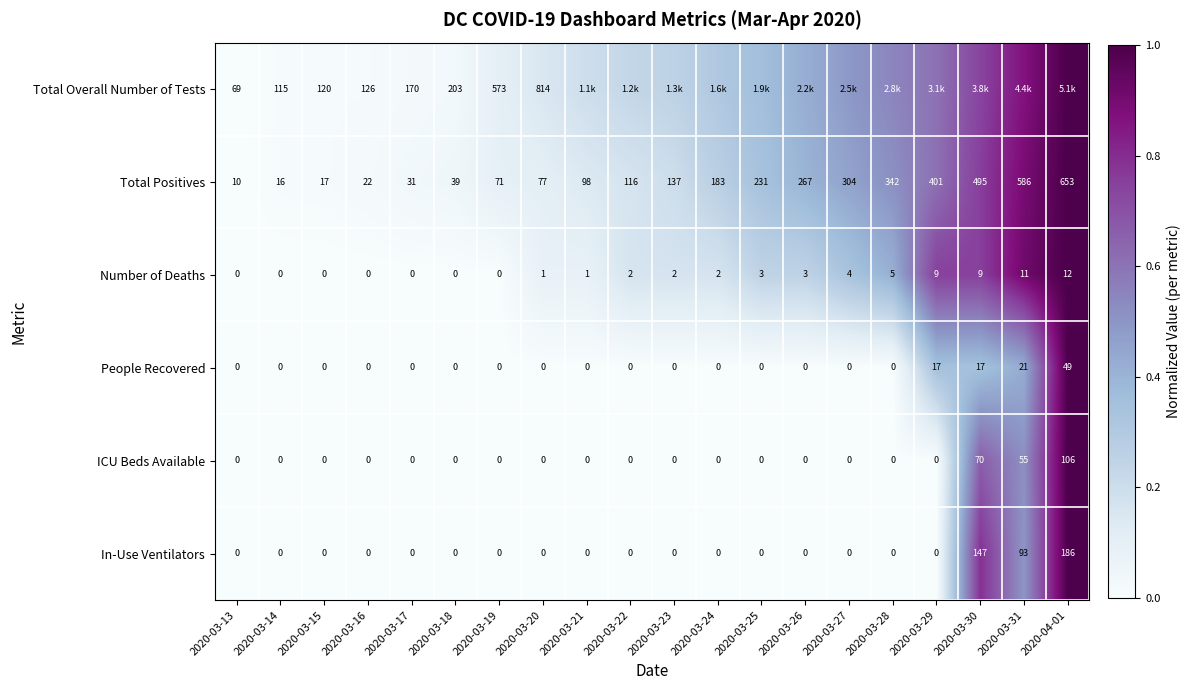

Is the value of Number of Deaths at 2020-03-24 greater than the value of Total Positives at 2020-03-31?

No